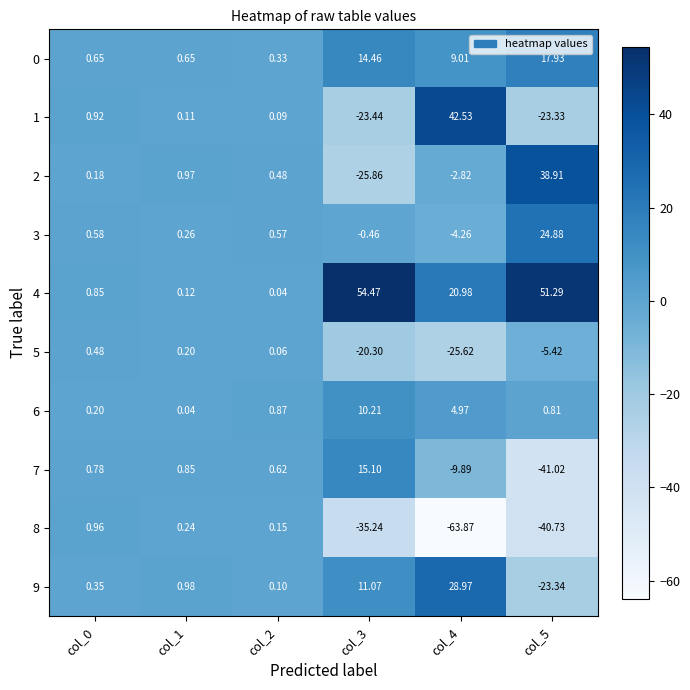

Is the value of 5 at col_3 greater than the value of 1 at col_4?

No